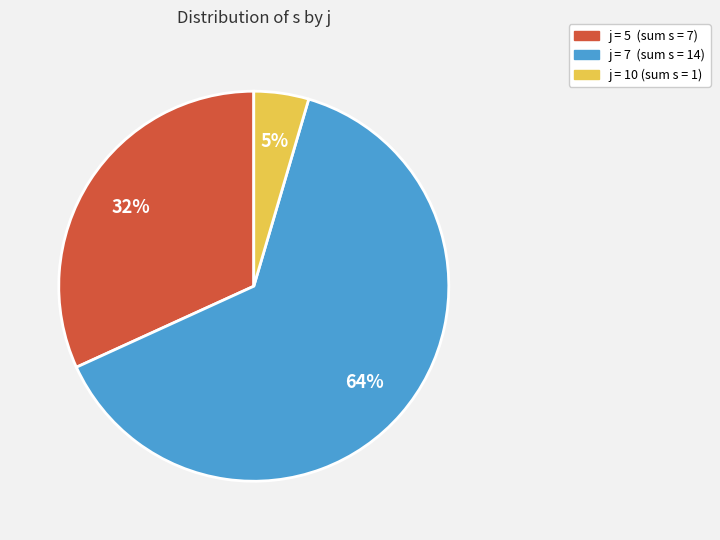

Is there a majority slice in this chart?

Yes